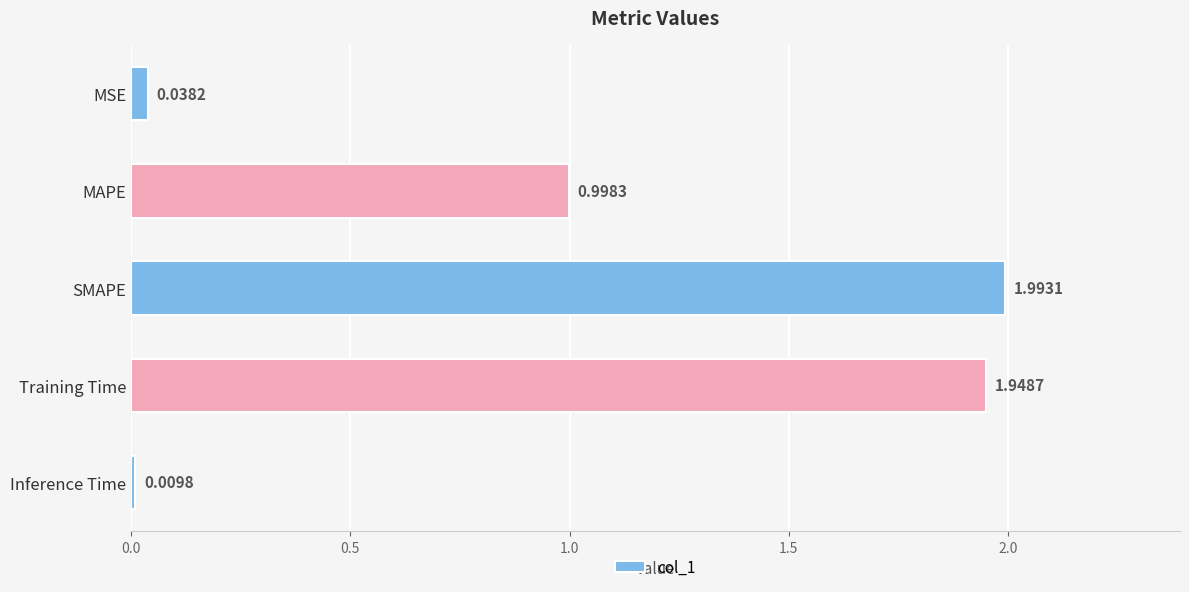

What is the change in value from Training Time to Inference Time?

-1.9